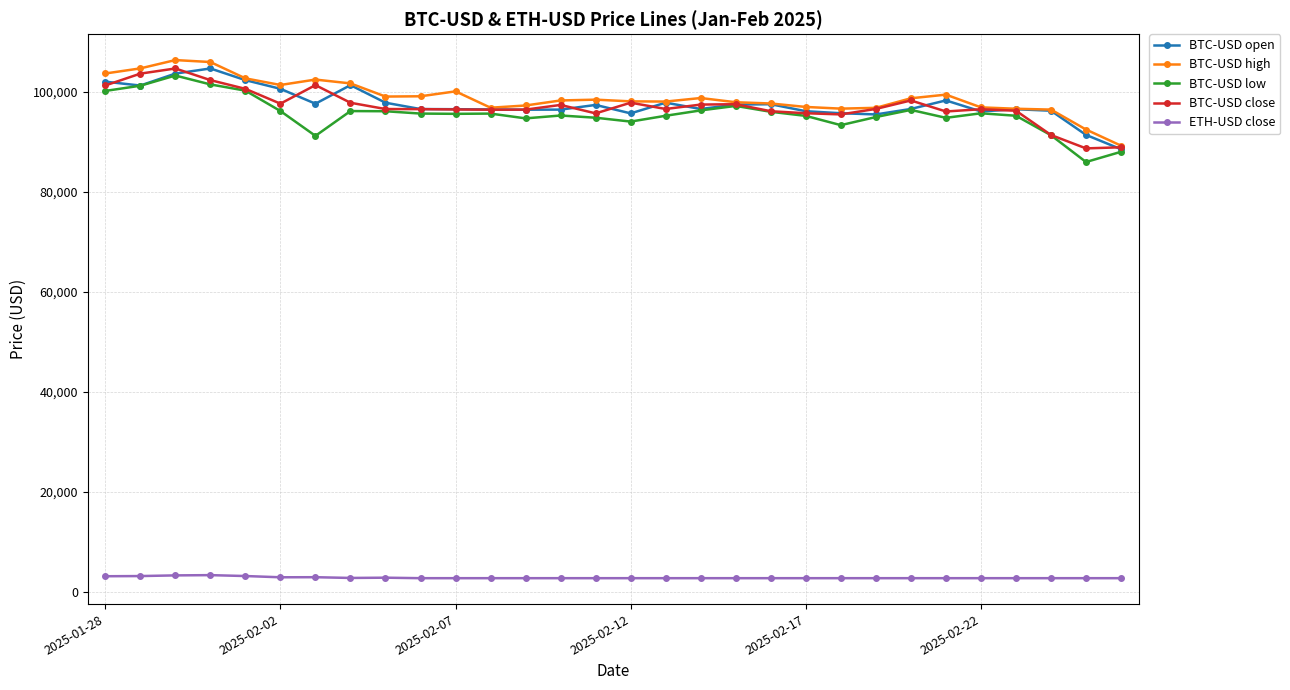

What is the value of the BTC-USD close point at the 30th from the left?

88958.8